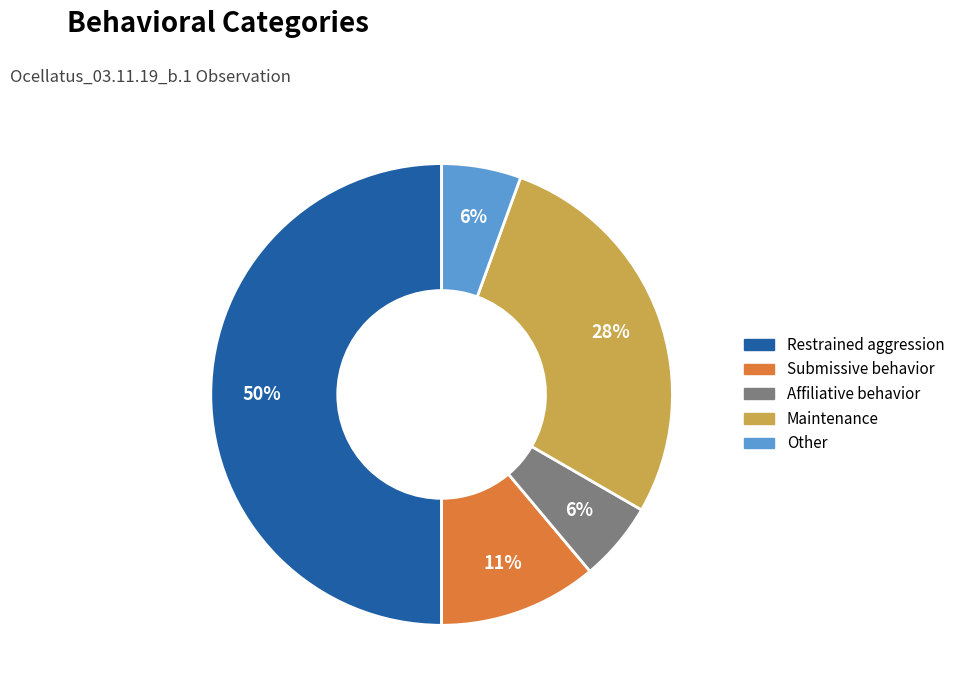

To the nearest percent, what is the average slice percentage?

20%